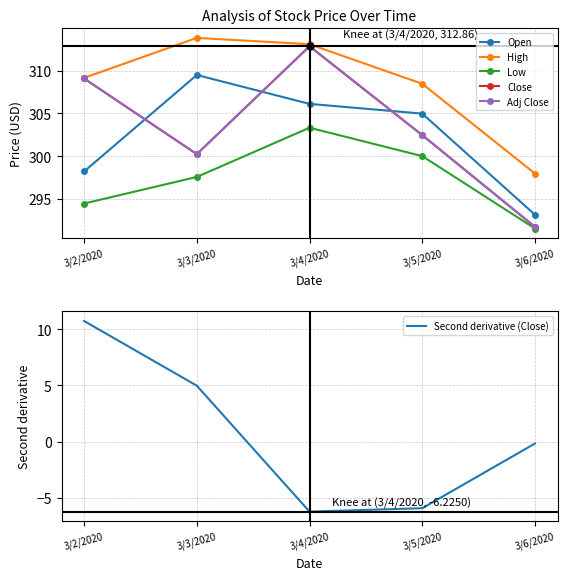

What is the lowest value of the Low series?

291.5